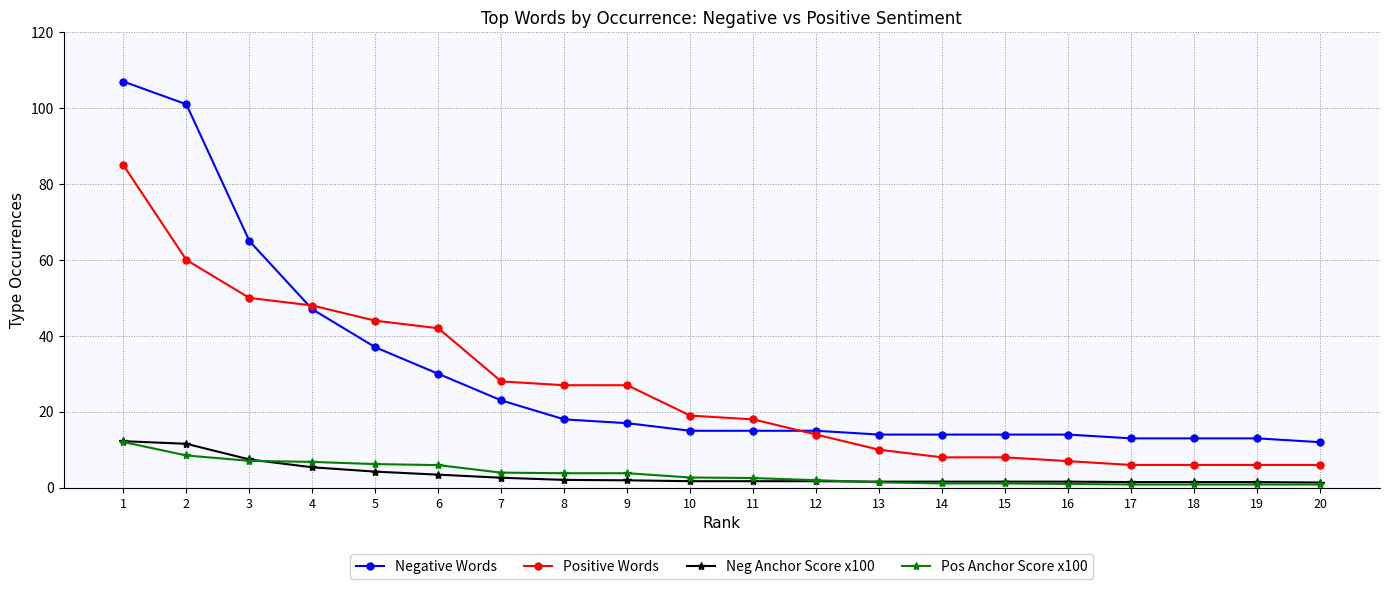

What is the value of the Neg Anchor Score x100 point at the 19th from the left?

1.5